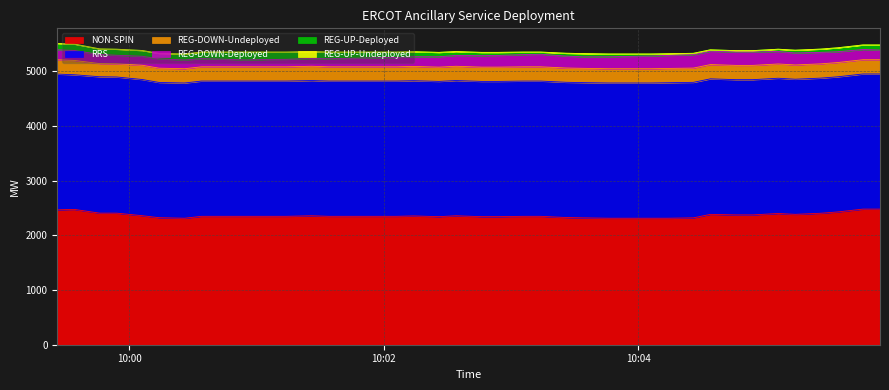

True or false: RRS and REG-DOWN-Undeployed intersect in this chart.

False